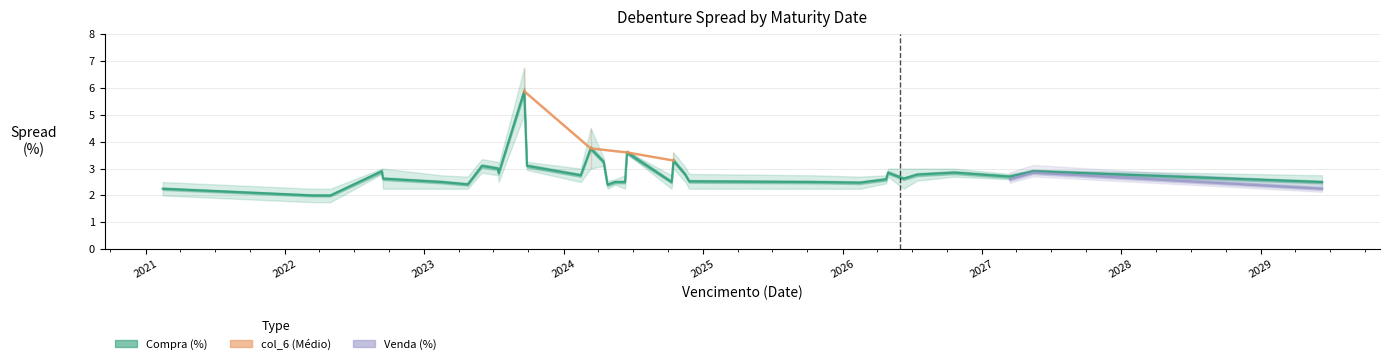

Is this an area chart (filled region under the line)?

No